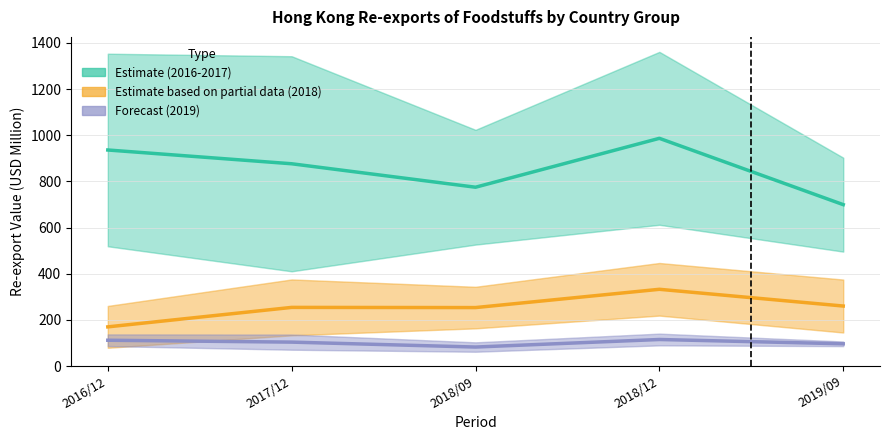

Rank the series by their maximum value, from highest to lowest.

201612 & 201712 (Estimate), 201809 & 201812 (Partial), 201909 (Forecast)